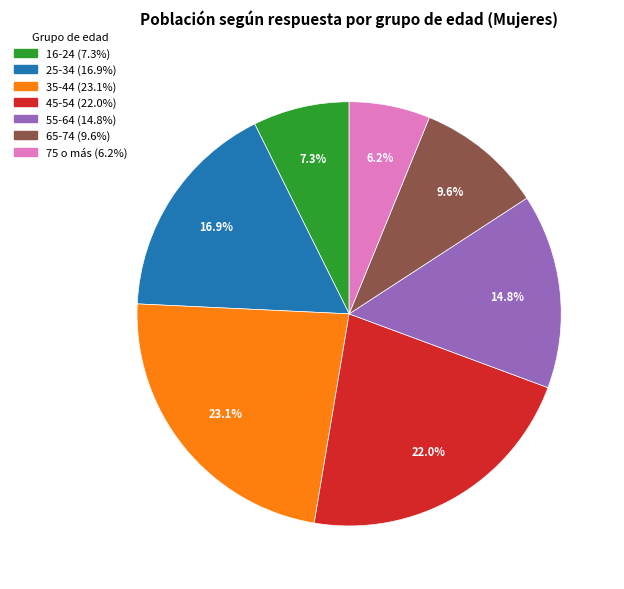

Combined, do 75 o más and 16-24 account for over 50%?

No